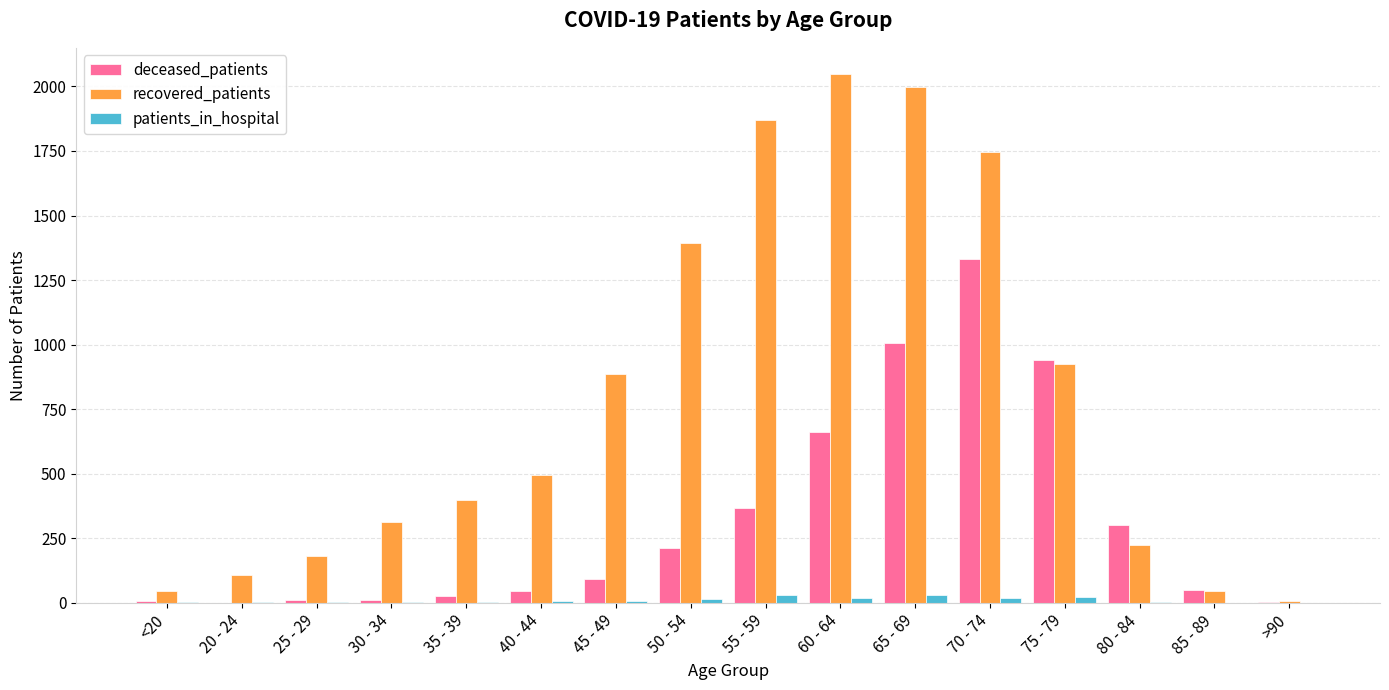

Which series changed the most between 45 - 49 and 70 - 74?

deceased_patients